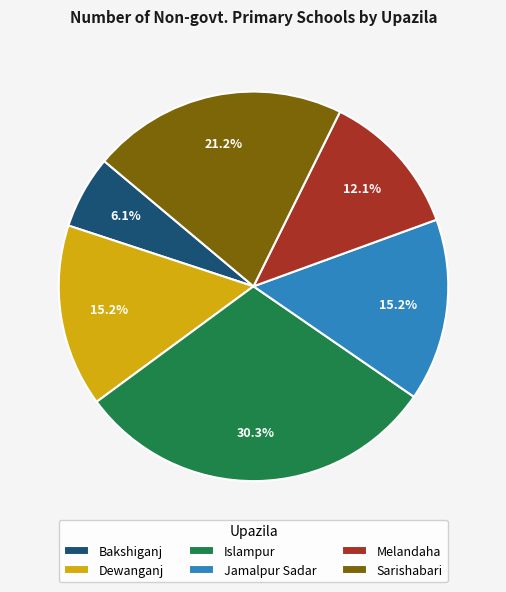

Is the sum of Dewanganj and Bakshiganj greater than half?

No